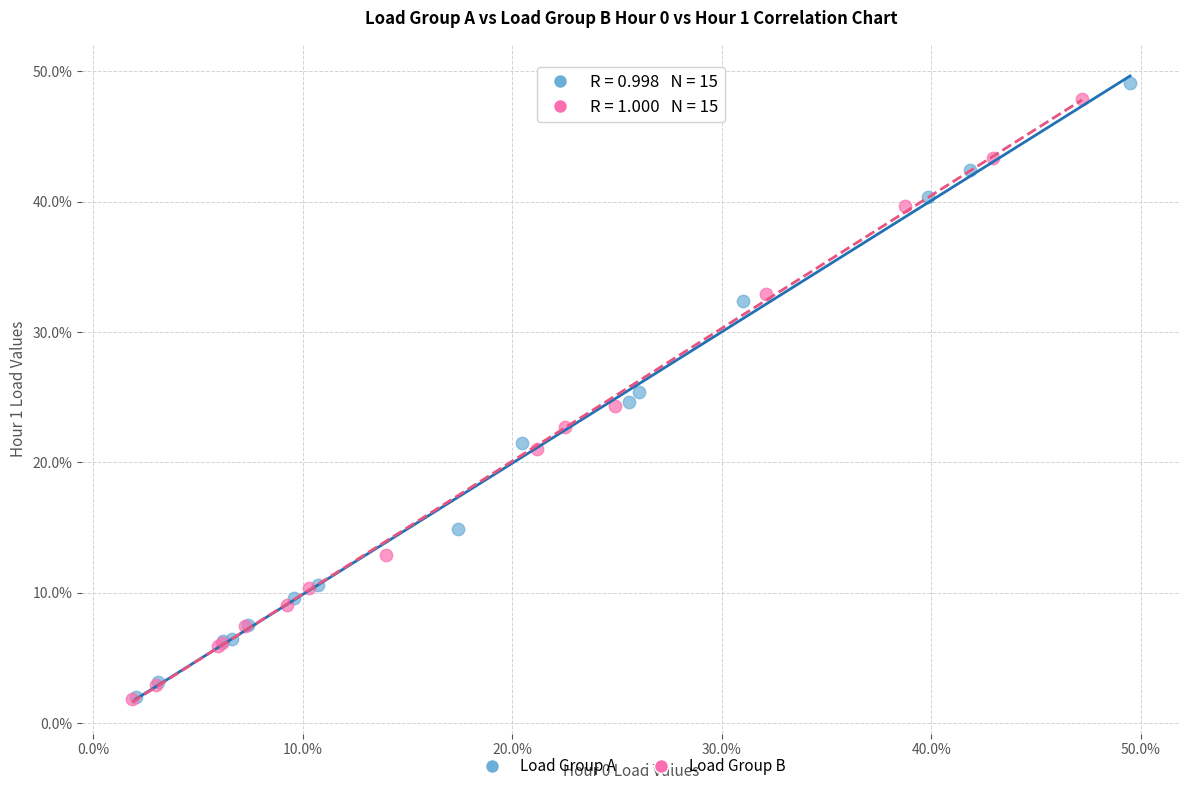

What are all the series names shown in the legend?

Load Group A, Load Group B